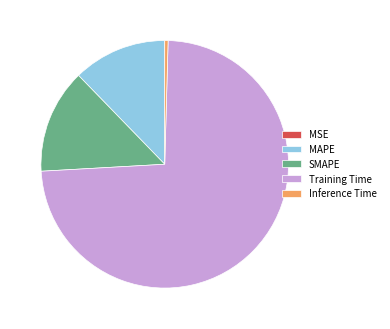

Which has a higher value, Inference Time or Training Time?

Training Time